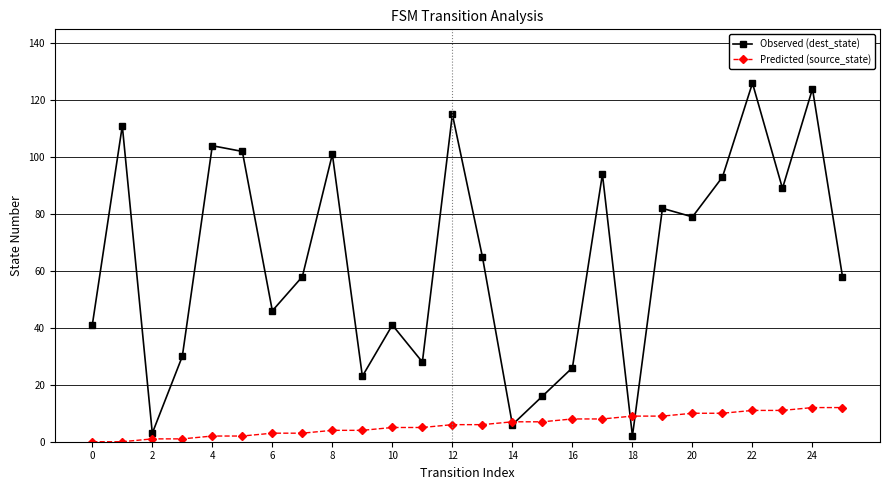

In Observed (dest_state), how many points are higher than both neighbors (excluding endpoints)?

9